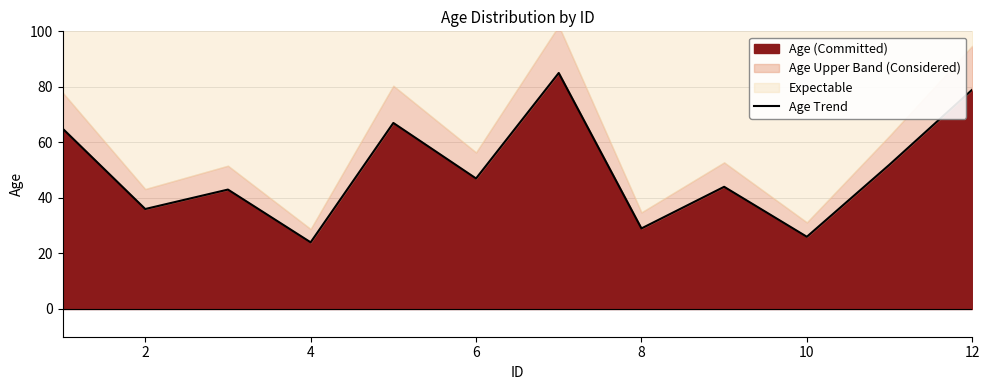

How many data points are less than 47?

6